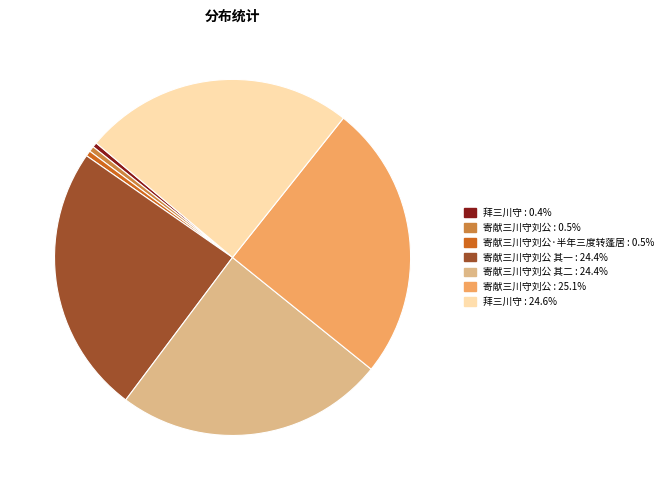

Is there any slice that represents more than half of the pie?

No